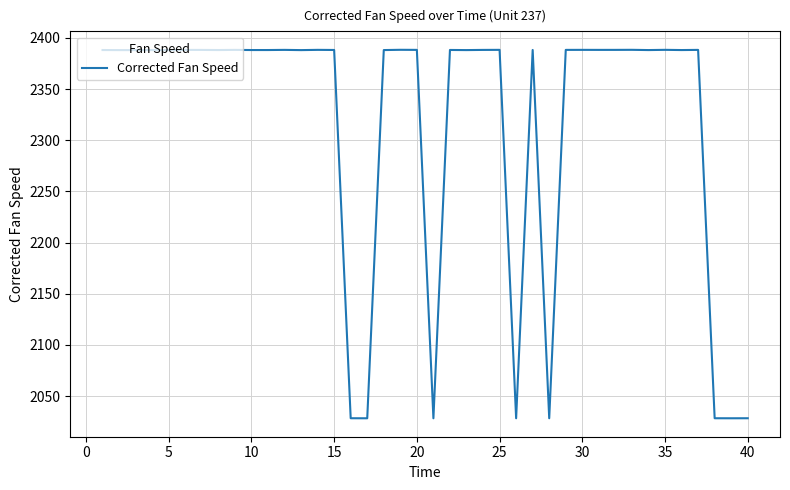

What is the minimum value shown in the chart?

2028.4